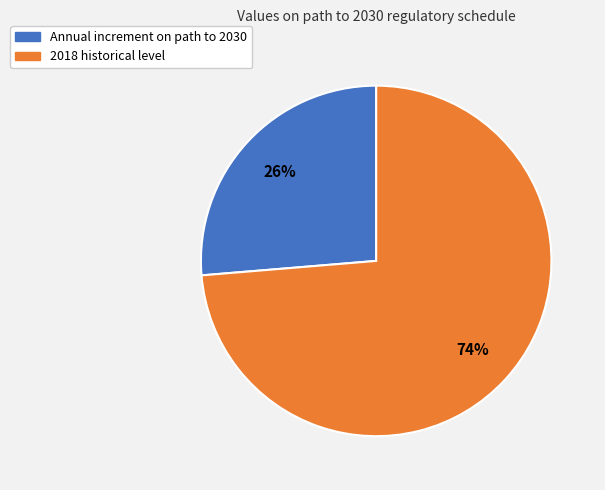

True or false: 2018 historical level accounts for 74% of the total.

True